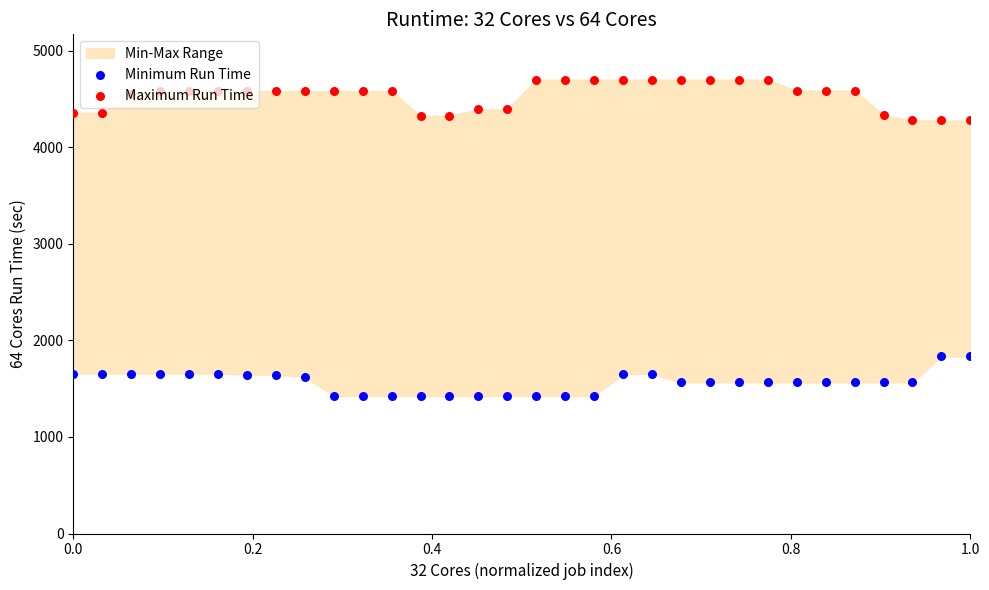

Which series reaches the minimum Y coordinate?

Minimum Run Time